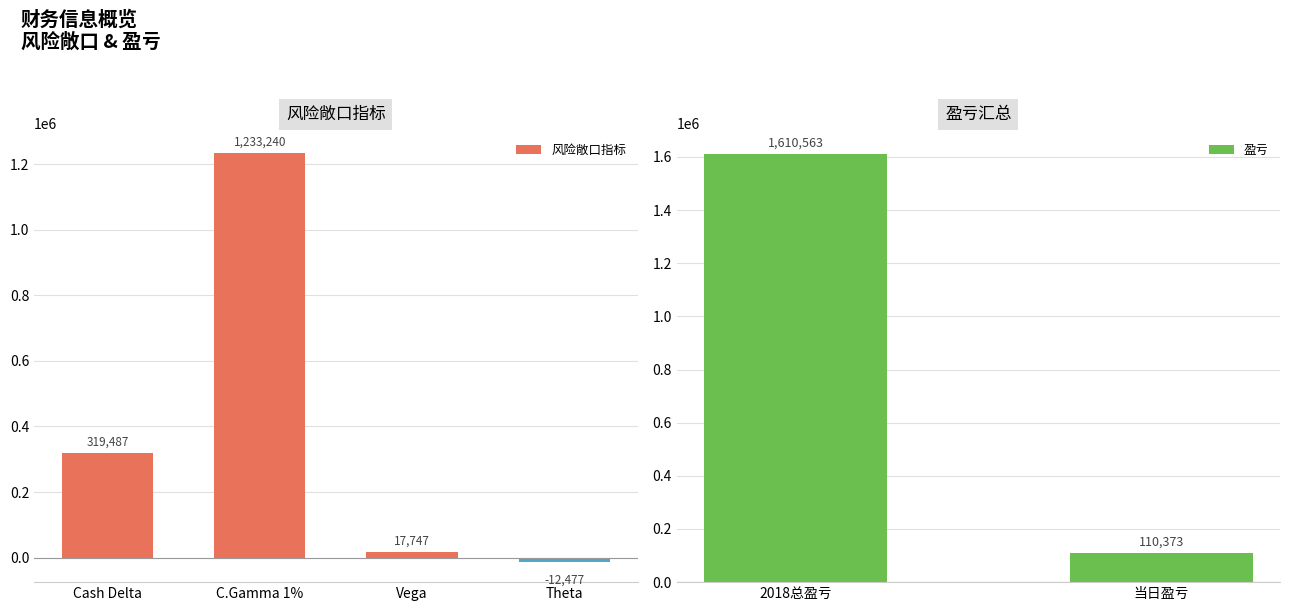

What is the maximum value shown in the chart?

1233240